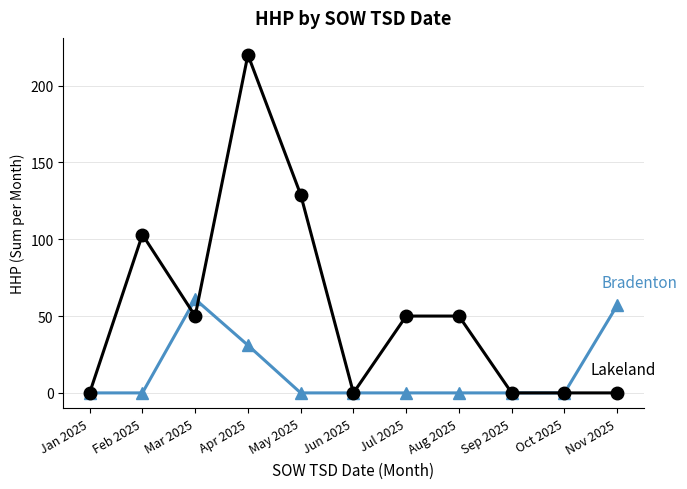

What is the difference between the highest and lowest values at Feb 2025?

103